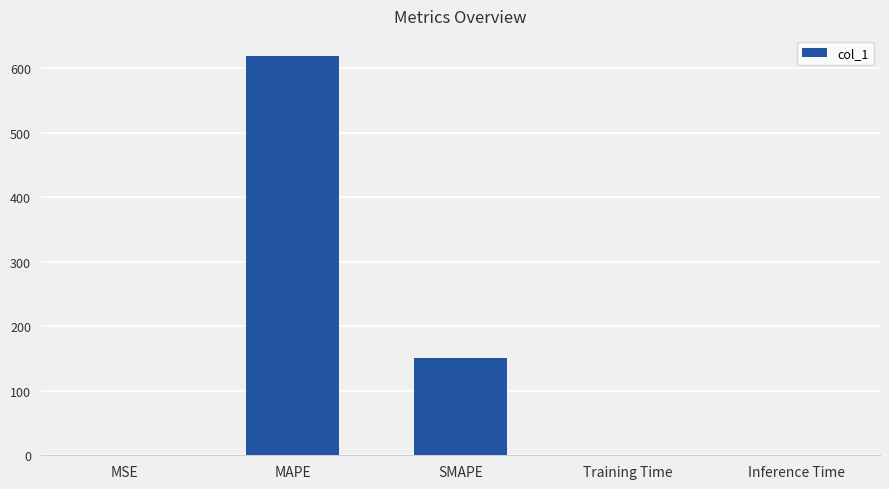

The chart shows a value of 0.0 at Training Time. True or false?

True